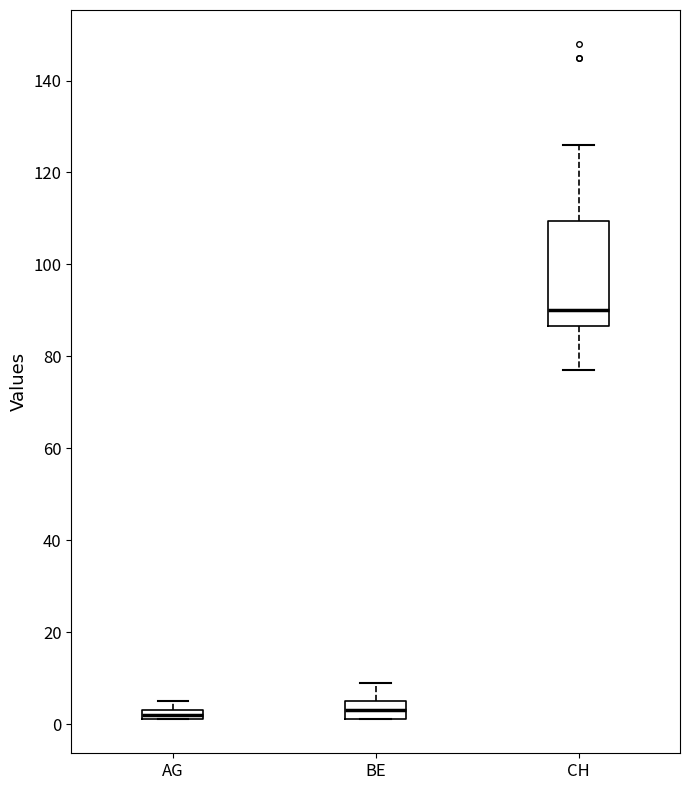

Comparing the boxes themselves (not the whiskers), which one is the tallest?

CH